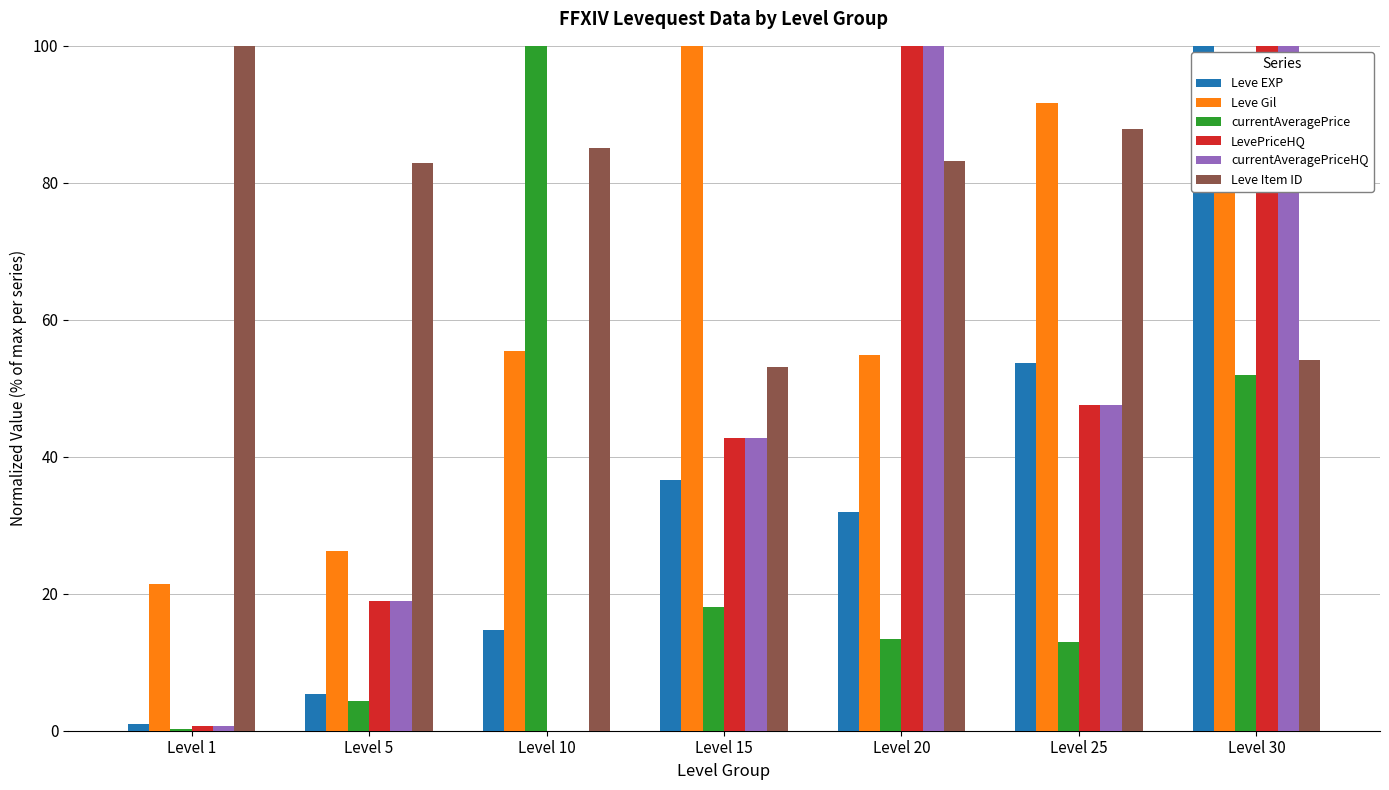

What are all the series names shown in the legend?

Leve EXP, Leve Gil, currentAveragePrice, LevePriceHQ, currentAveragePriceHQ, Leve Item ID